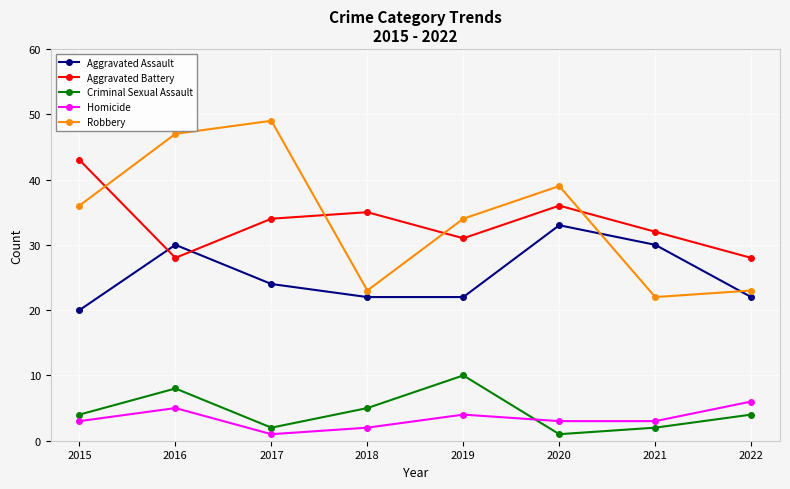

At how many categories does at least one series exceed 30?

7